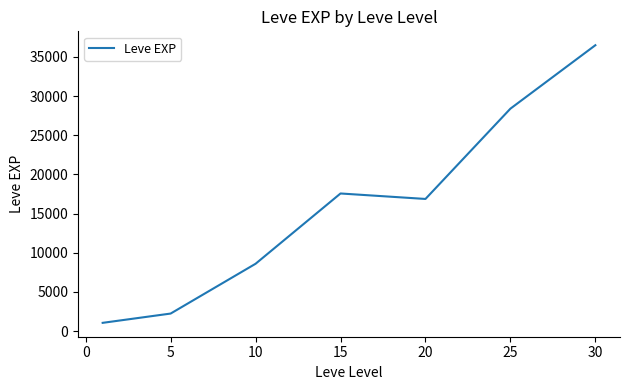

What is the minimum value shown in the chart?

1048.0